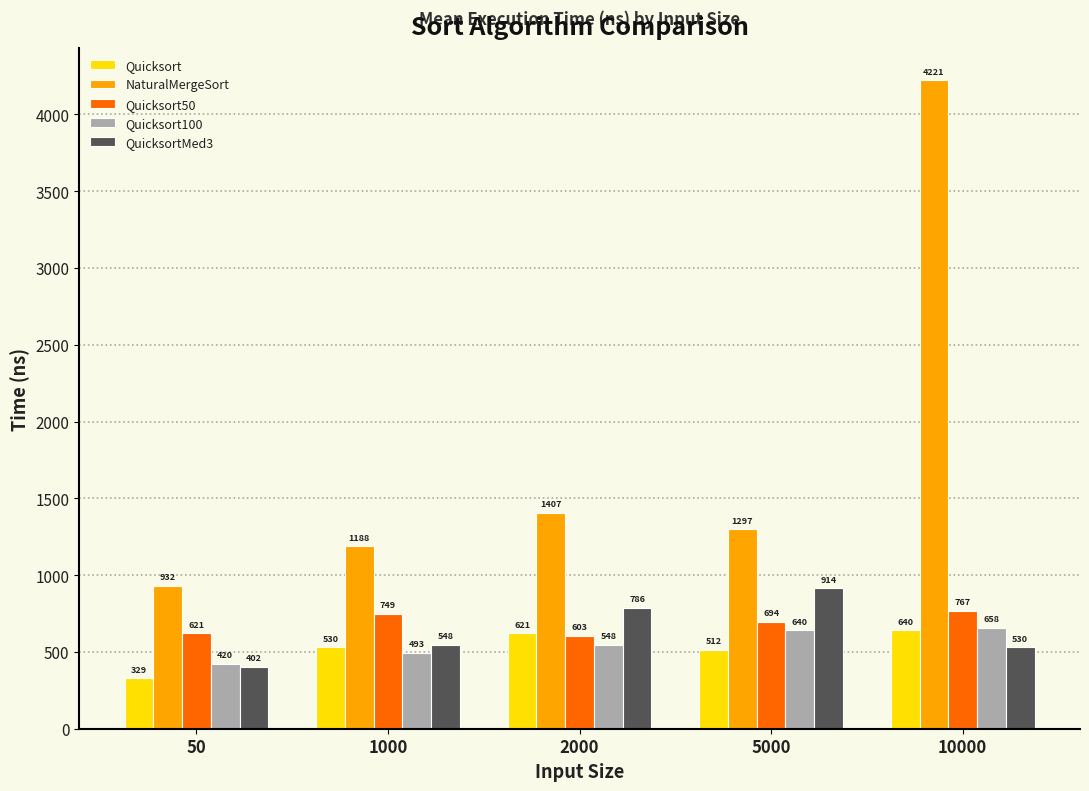

Which label corresponds to the smallest value in the chart?

50